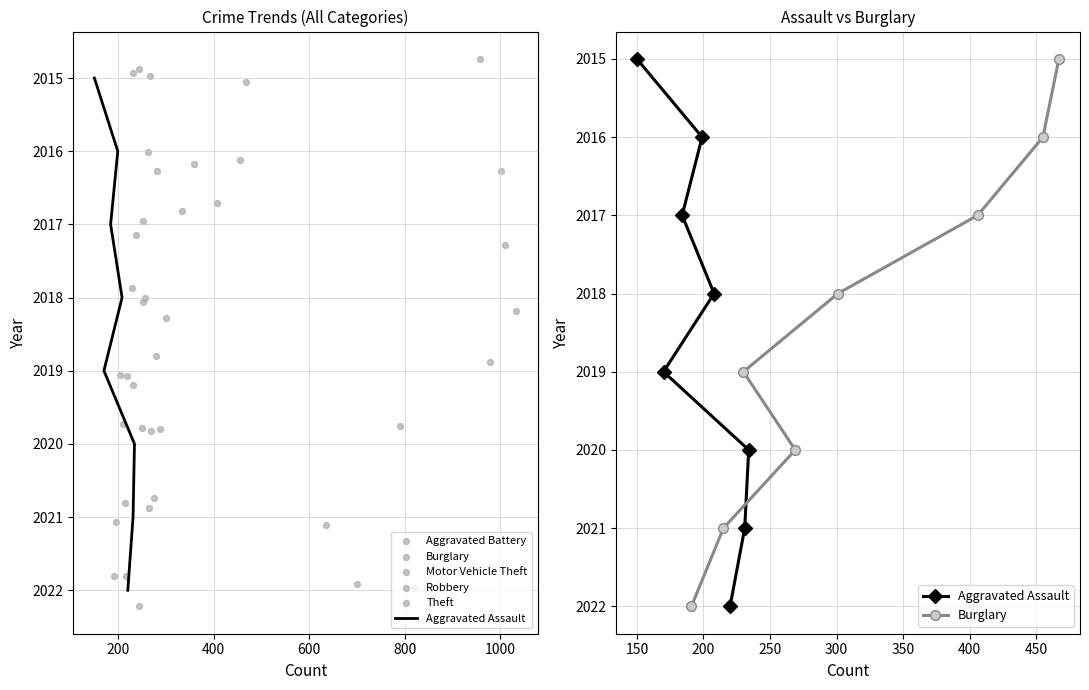

Which series has the largest total across all categories?

Theft